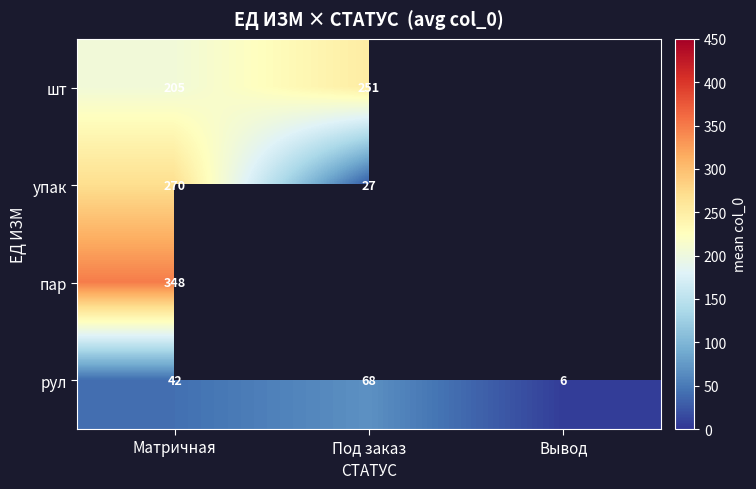

Rank the series at Матричная from highest to lowest value.

пар, упак, шт, рул